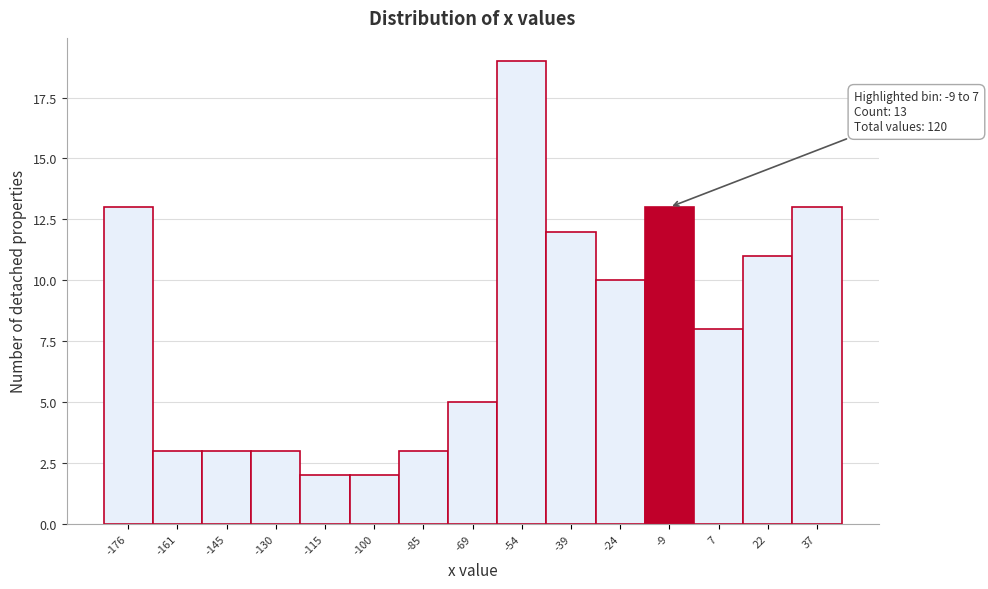

Reading left to right, list all the values displayed in this chart.

-176=13	-161=3	-145=3	-130=3	-115=2	-100=2	-85=3	-69=5	-54=19	-39=12	-24=10	-9=13	7=8	22=11	37=13